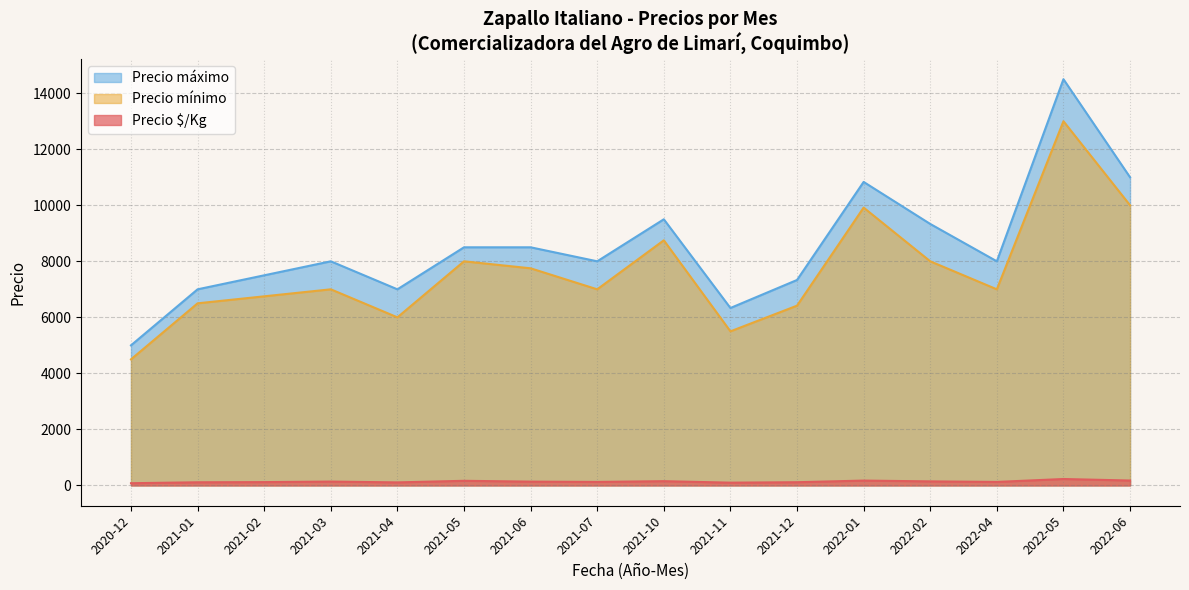

Read the Precio $/Kg value at 2021-04, to the nearest 10.

120